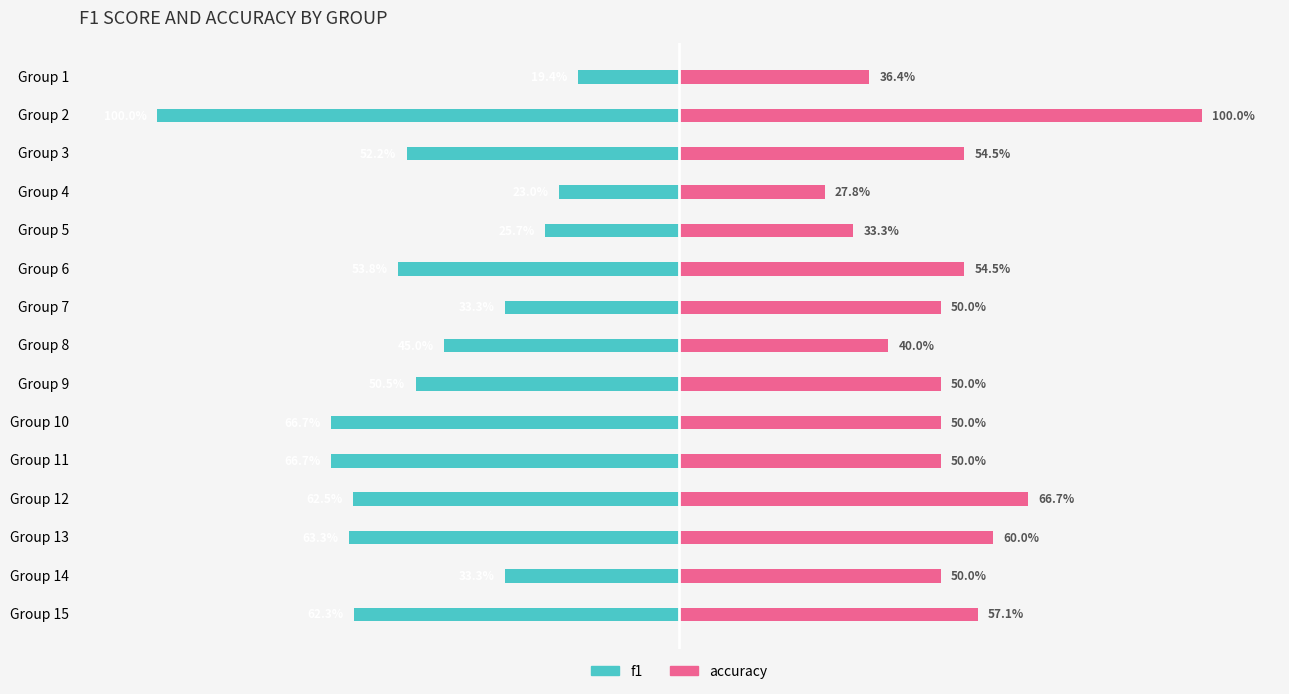

Which series has the largest range (max minus min)?

f1